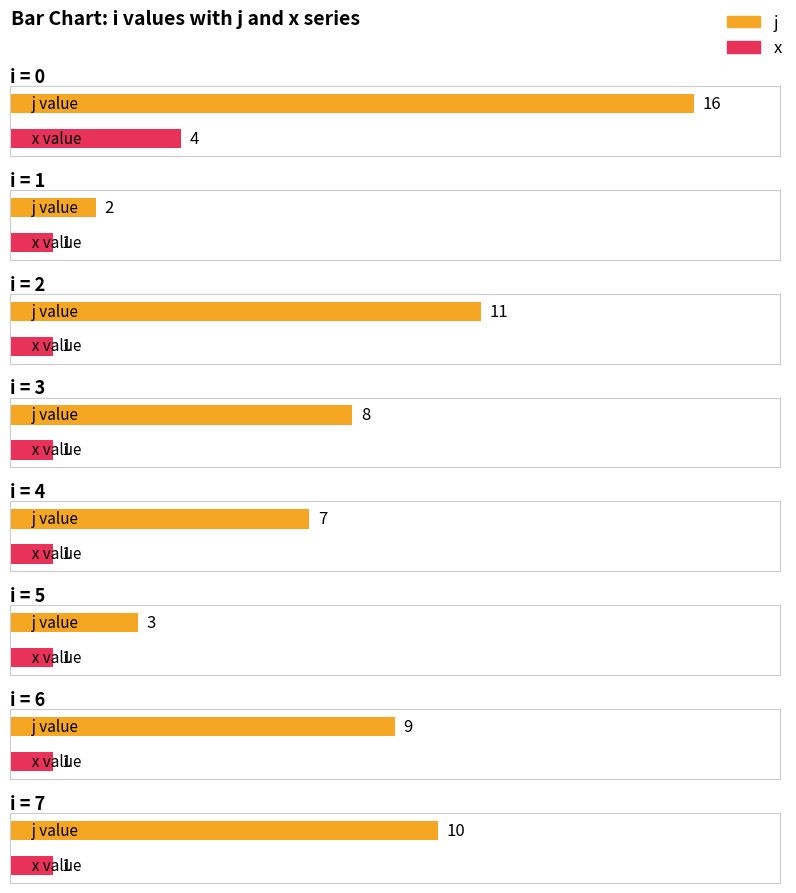

List the series in order of their peak value, highest first.

j, x